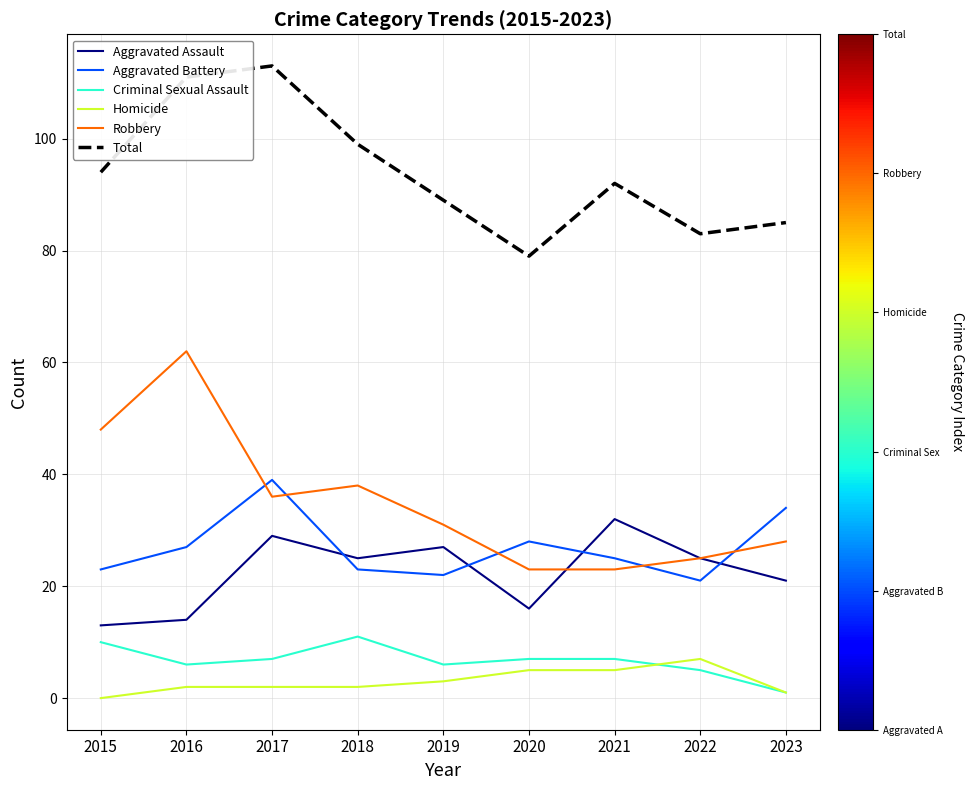

Where does the Robbery series first go above 31?

2015